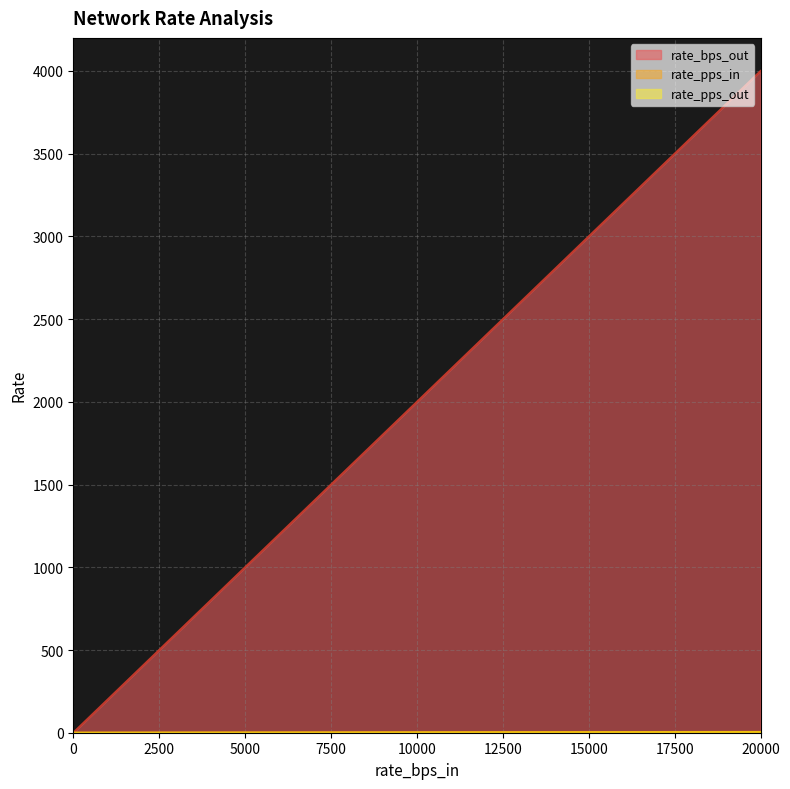

Which series changed the most between 0 and 0?

rate_bps_out